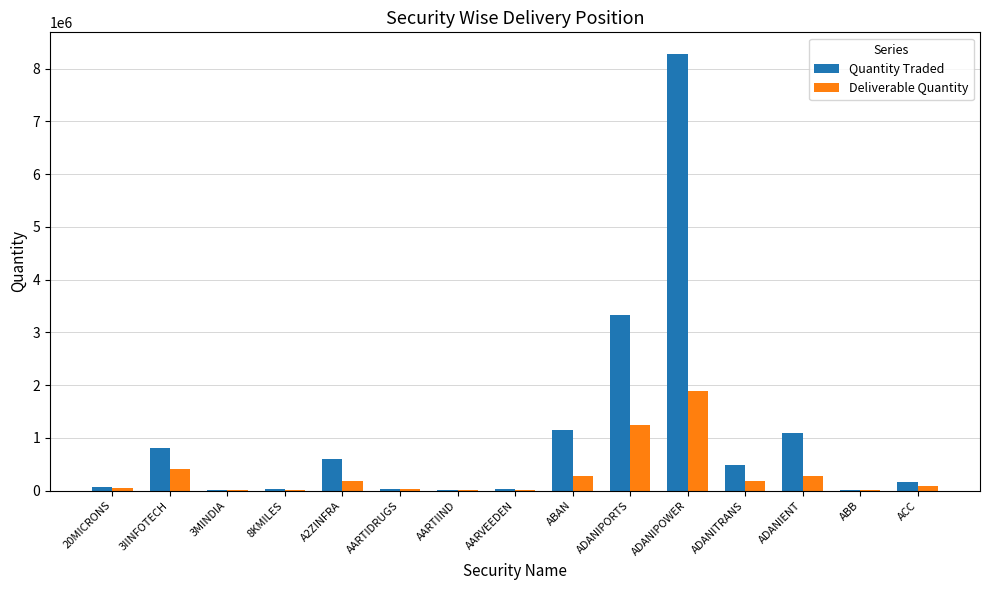

The Quantity Traded series shows 329698 at ADANIENT. True or false?

False